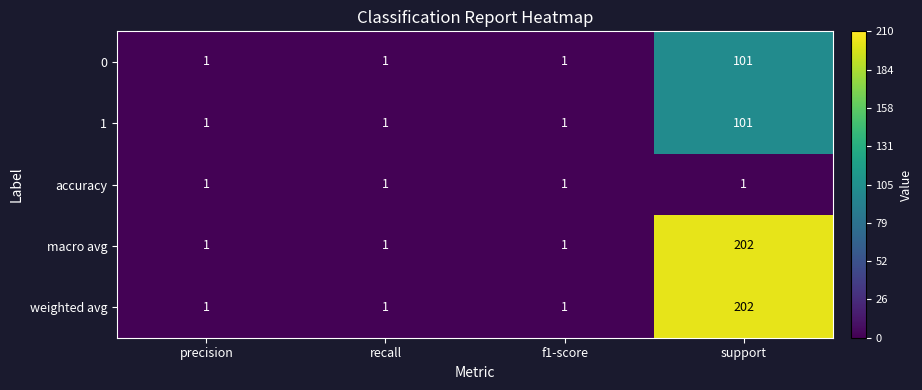

How many 0 values are between 1 and 101?

4